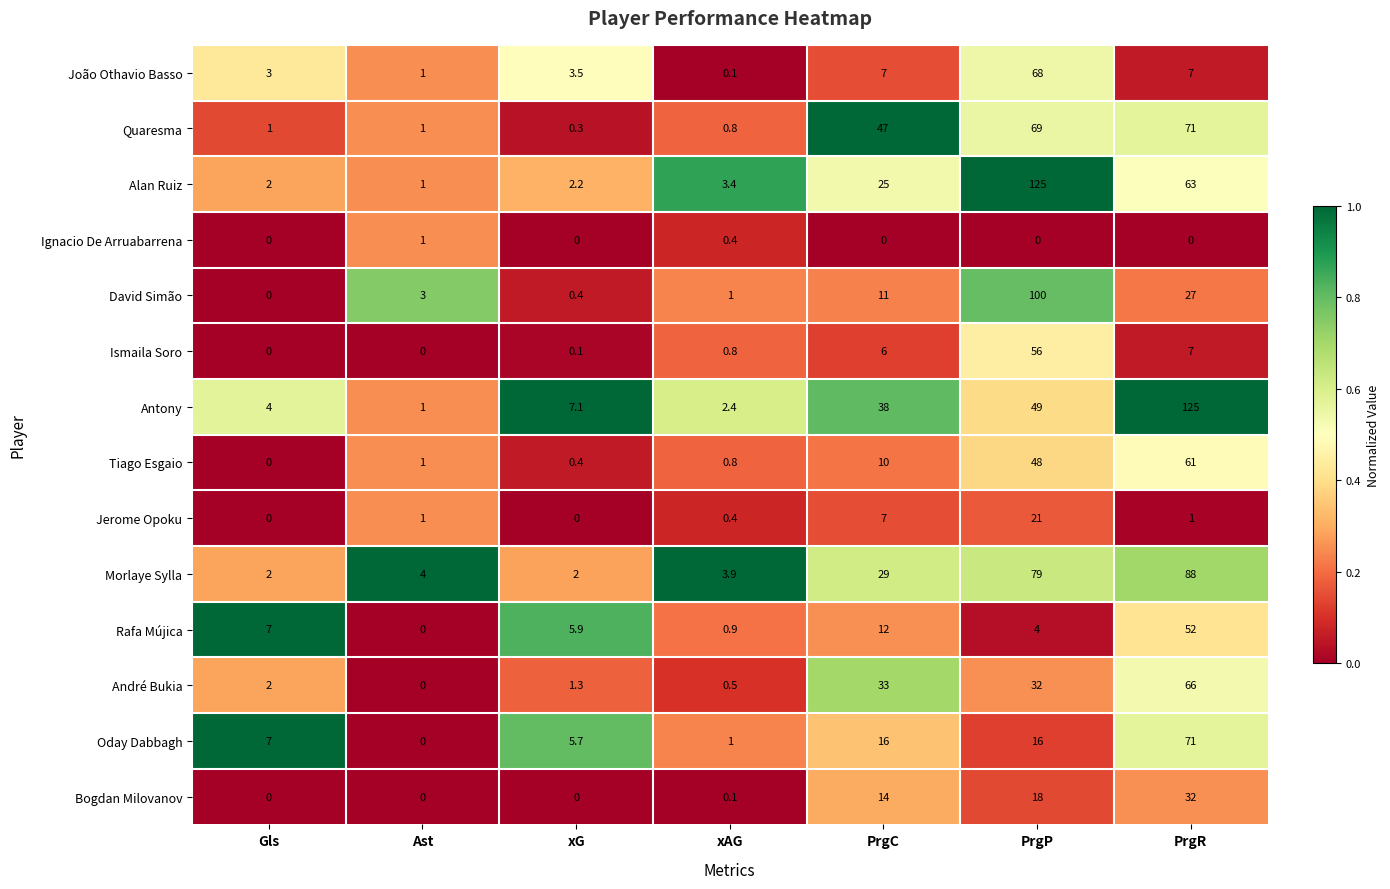

What is the sum of the Jerome Opoku values at xAG and PrgP?

21.4